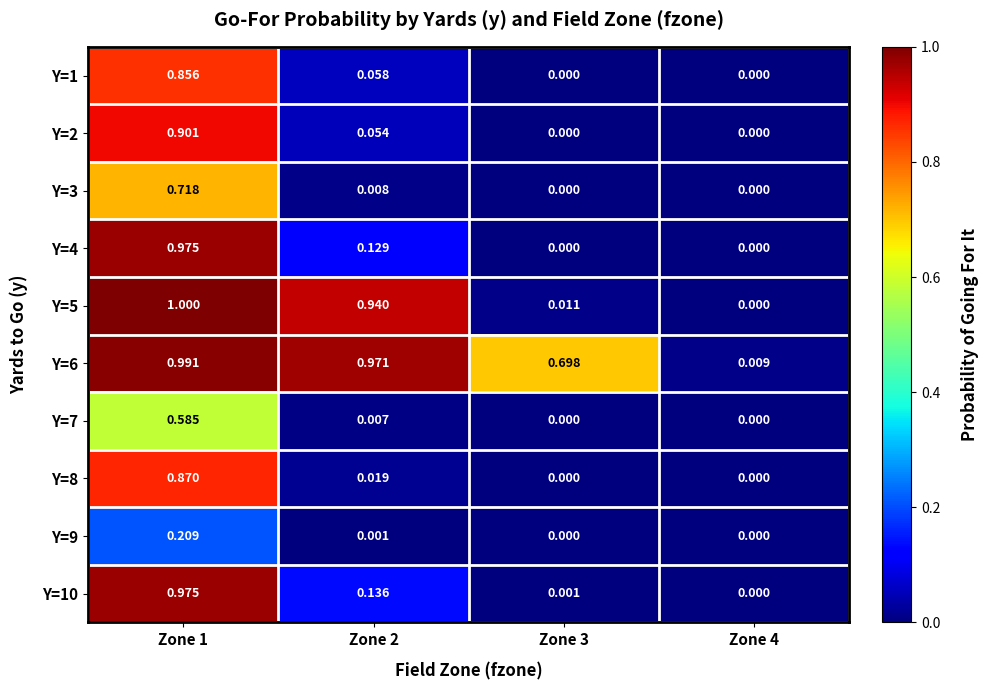

Which series has the widest spread of values?

Y=5